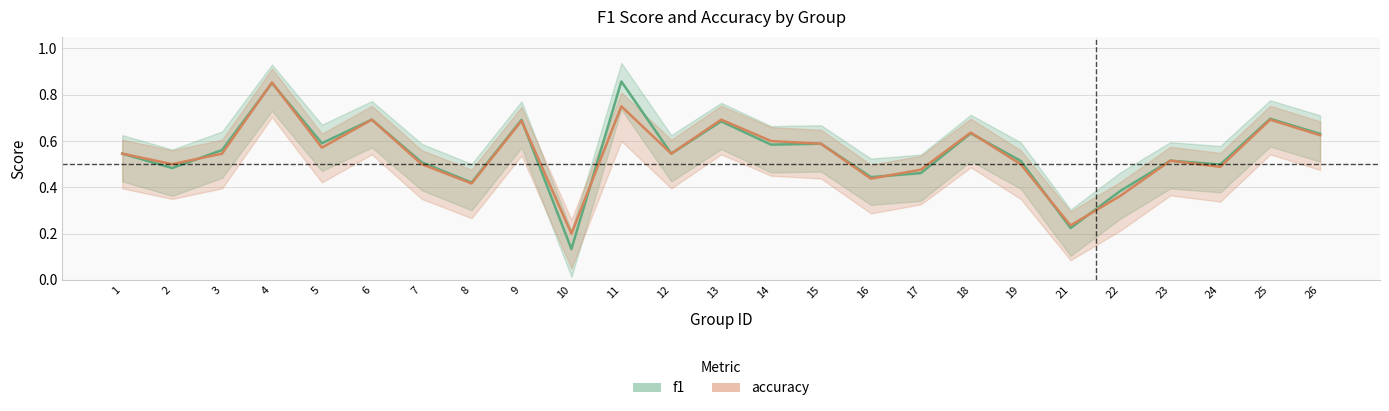

In f1, how many points are lower than both neighbors (excluding endpoints)?

9